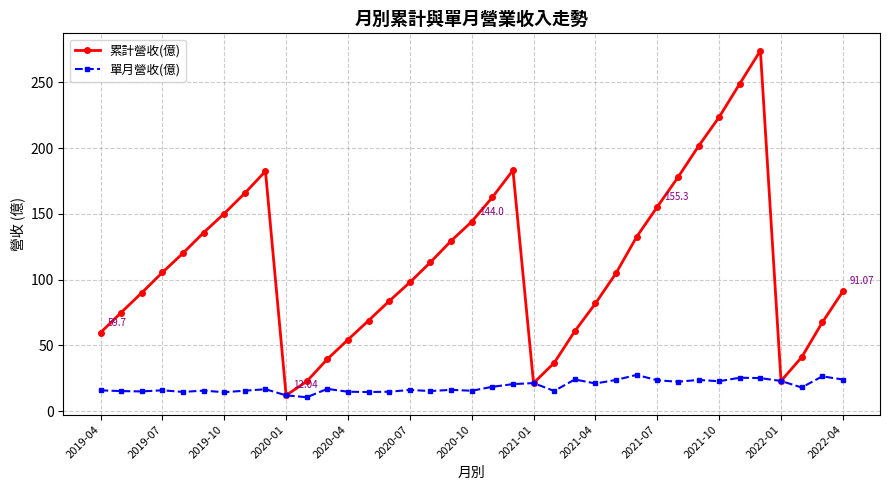

Does the chart have visible grid lines?

Yes